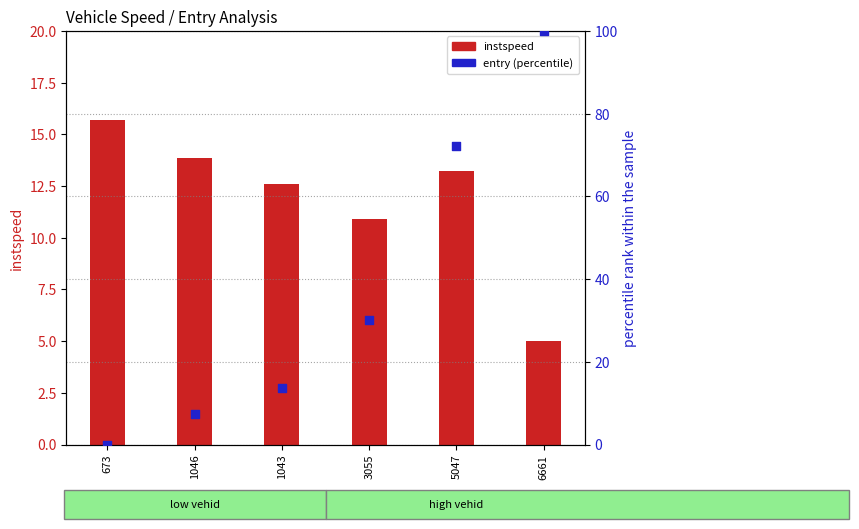

Which series has the largest Y range (max minus min)?

entry (percentile)